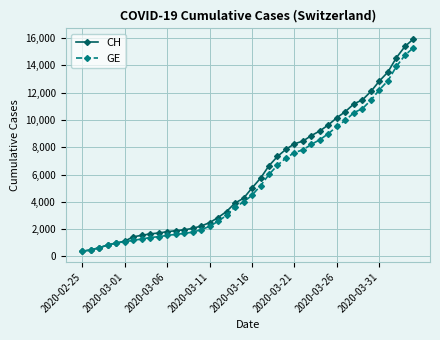

Which series has the largest range (max minus min)?

CH